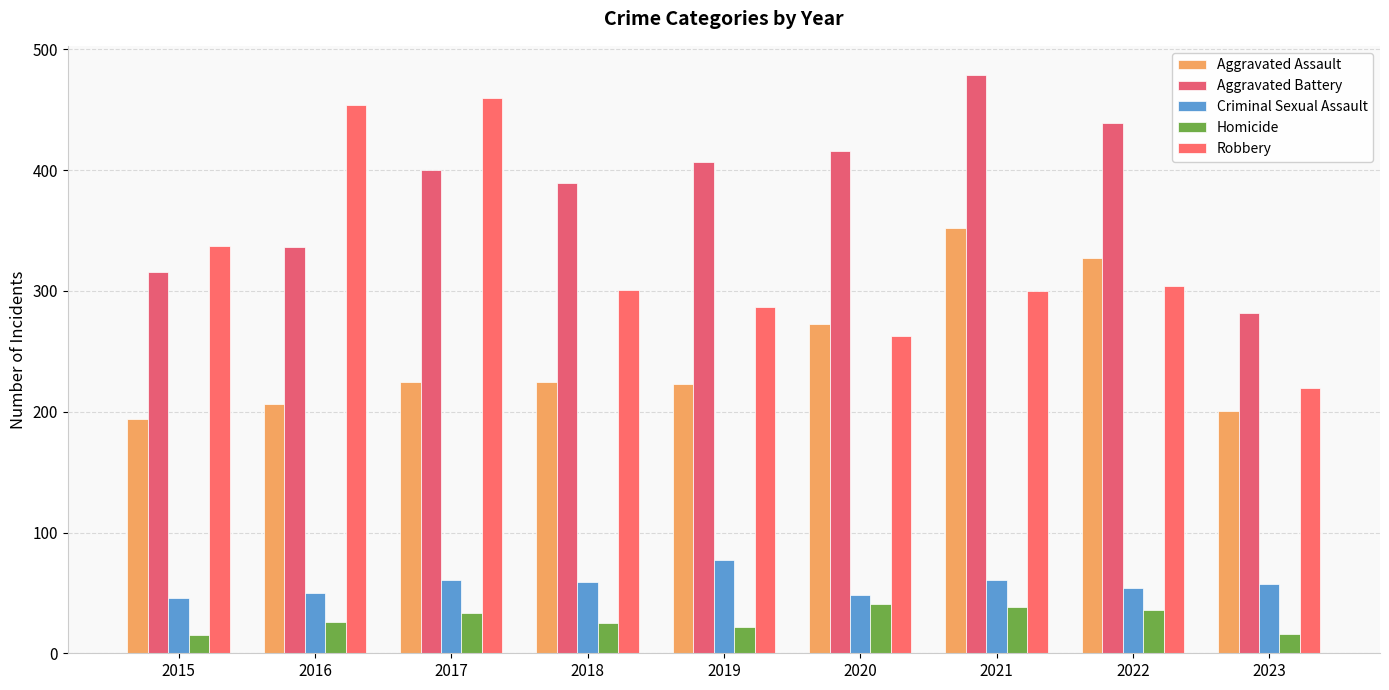

What is the value of the Homicide bar at the 4th from the left?

25